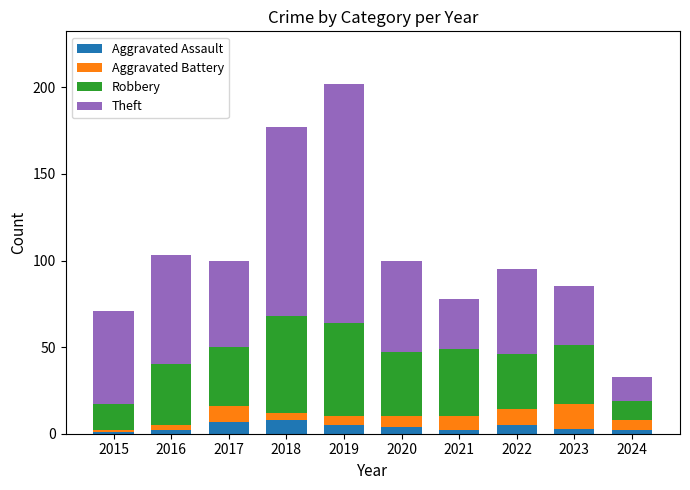

Read the Aggravated Assault value at 2022.

5